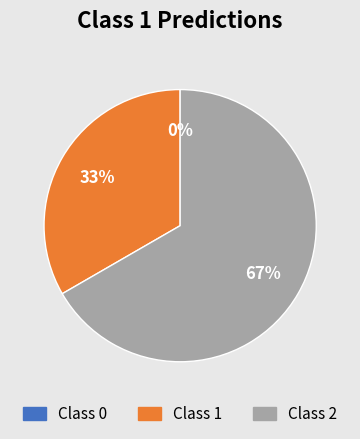

What is the smallest slice in the pie chart?

Class 0